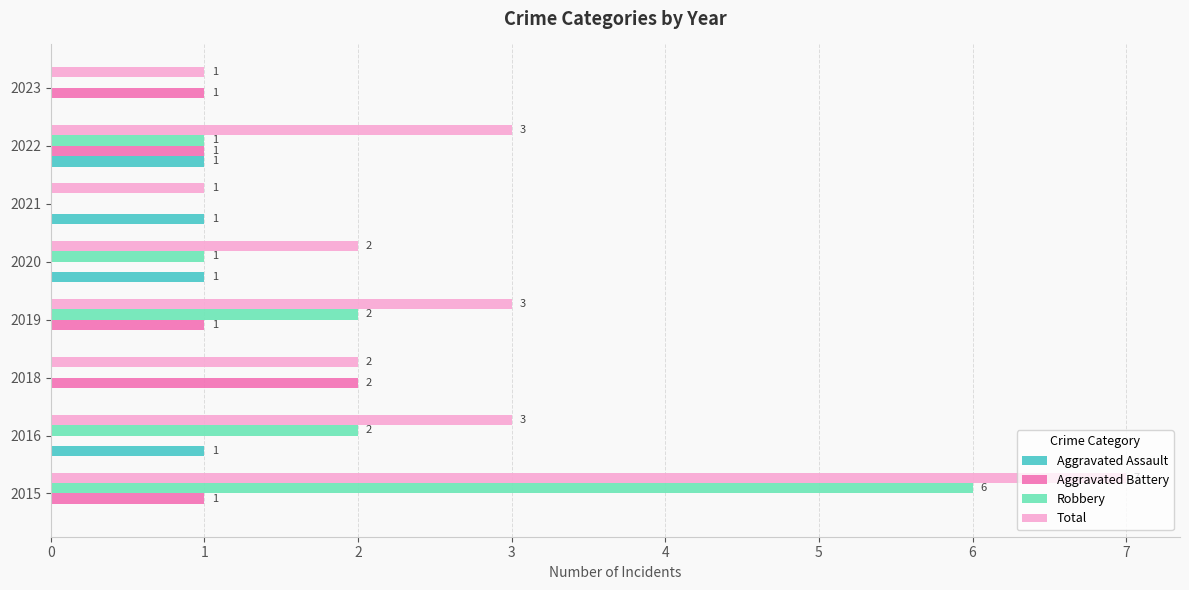

How many Total values are between 2 and 3?

5